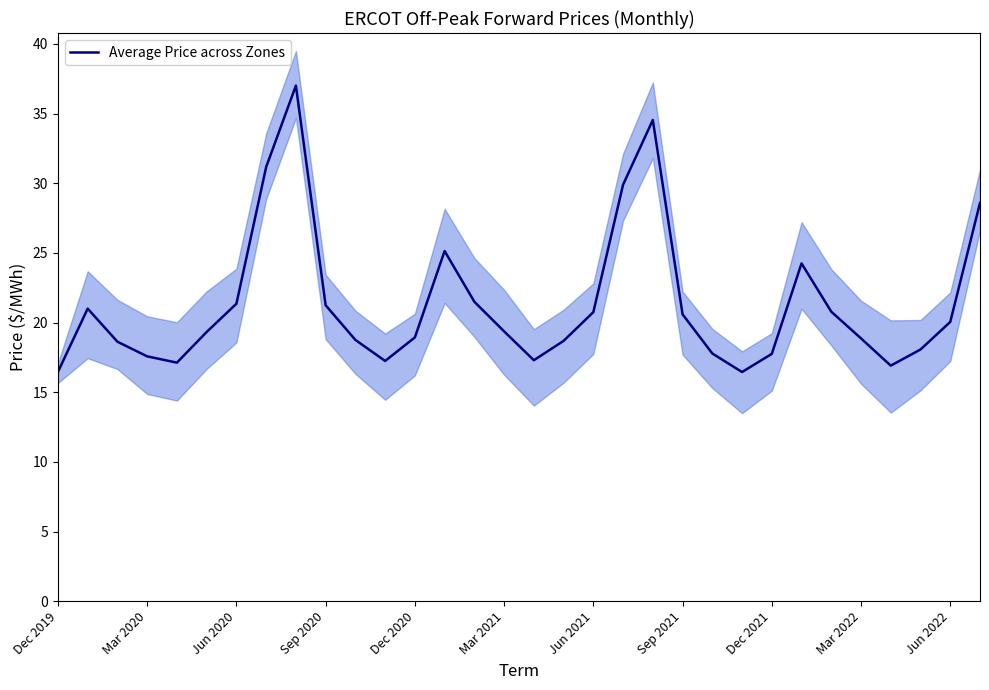

What is the highest value of the Average Price across Zones series?

37.0